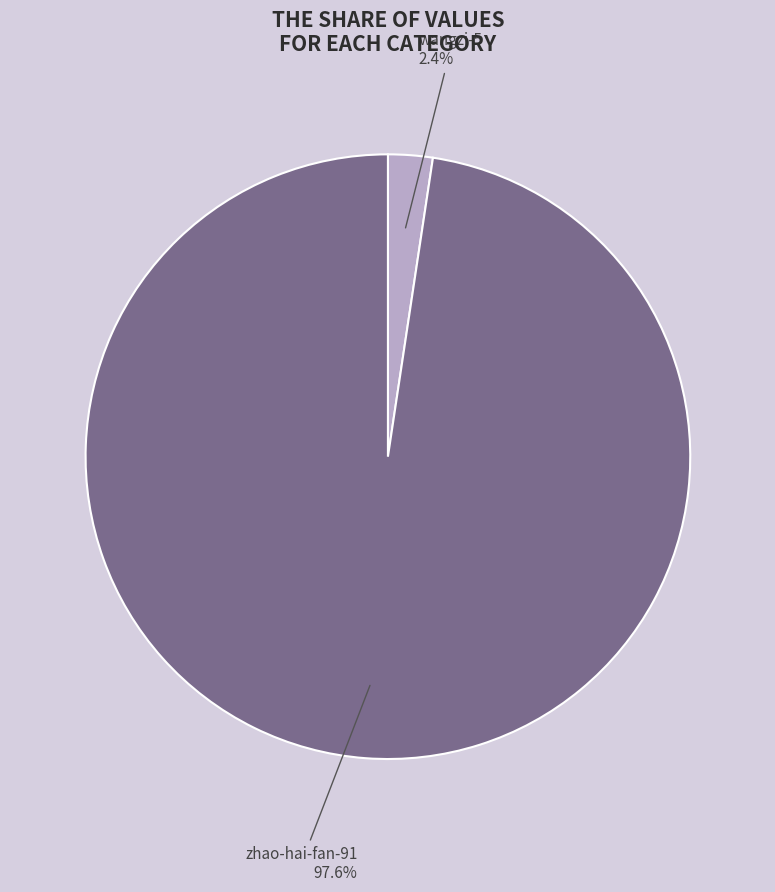

How many segments does this pie chart have?

2